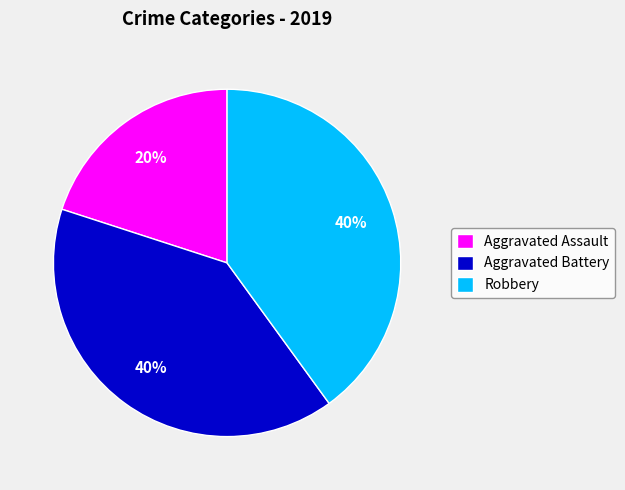

Is it true that Aggravated Battery is 49% of the pie?

False